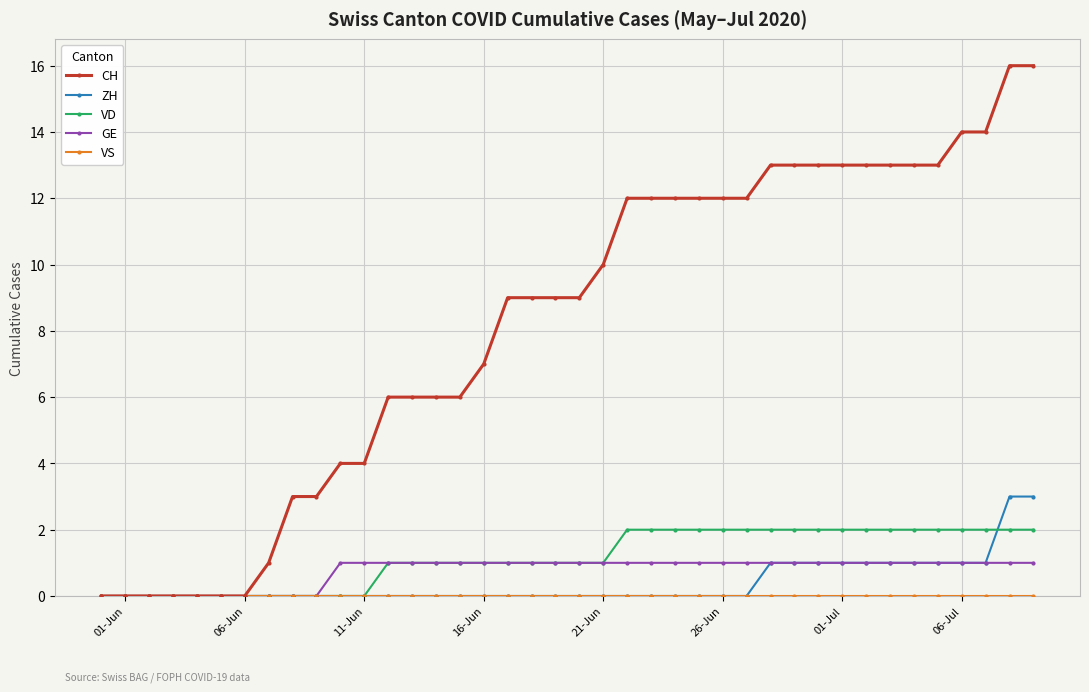

Which series has the largest range (max minus min)?

CH